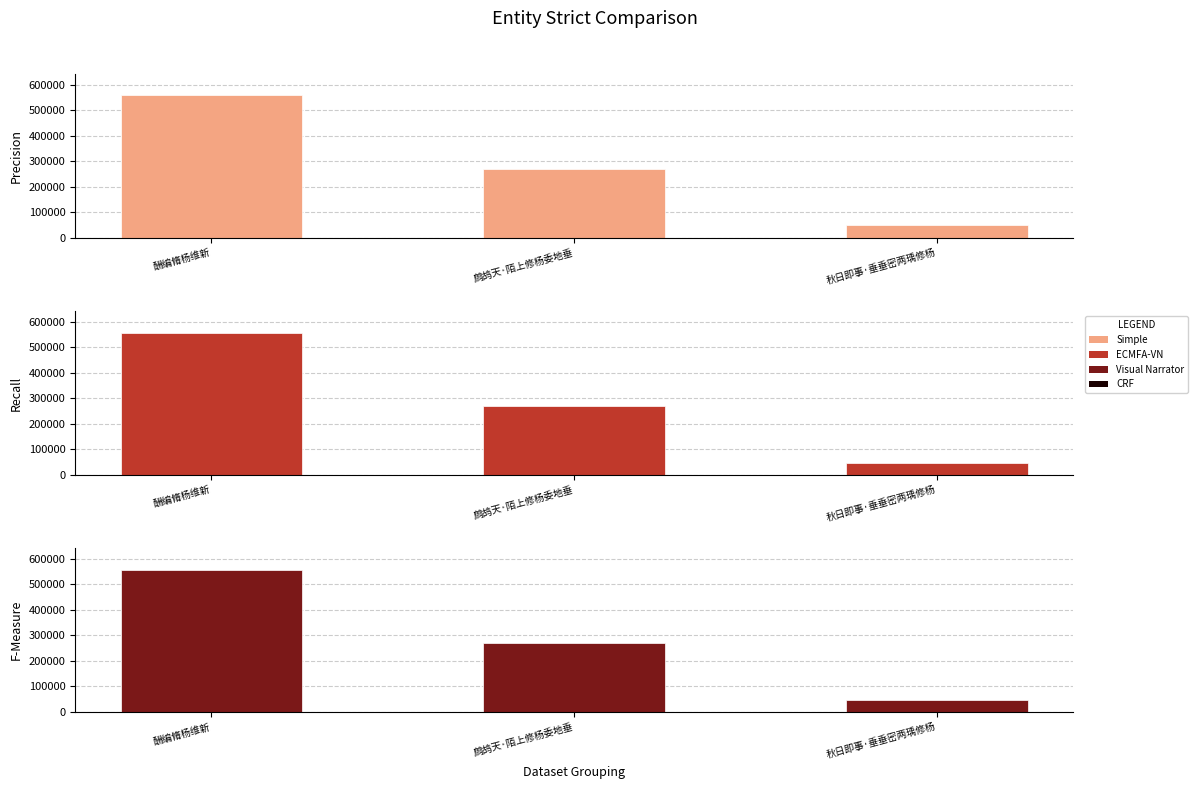

What is the difference between the maximum and minimum values?

510013